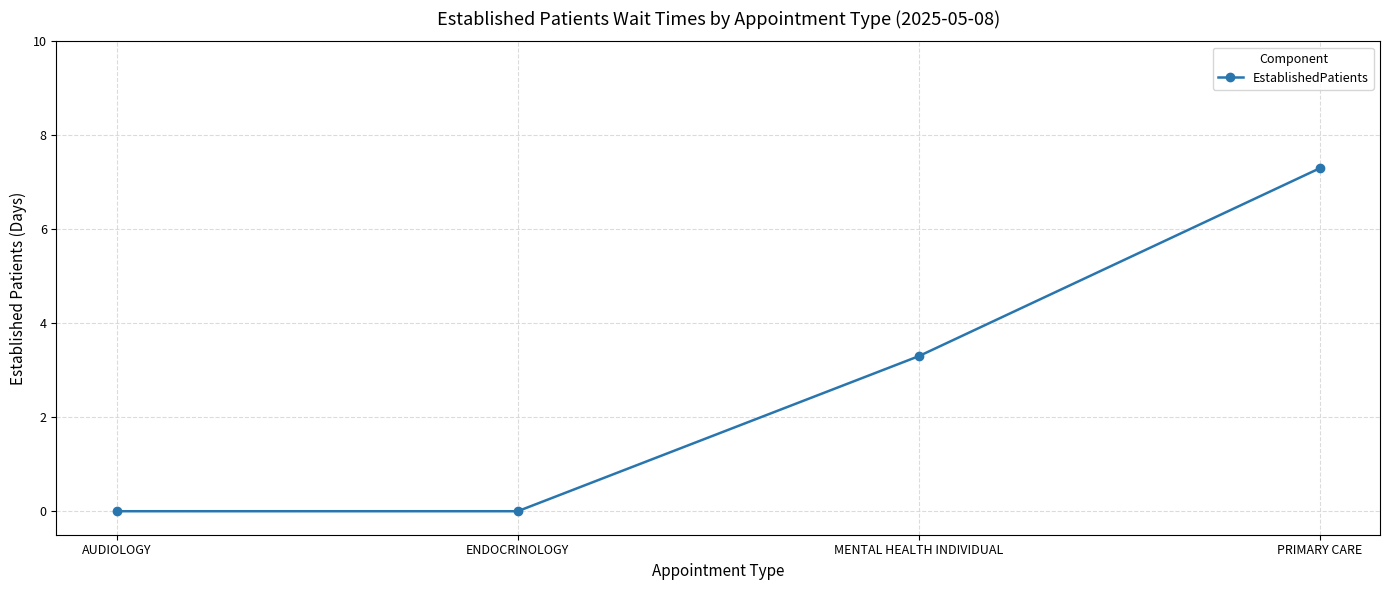

Count the number of categories in the chart.

4